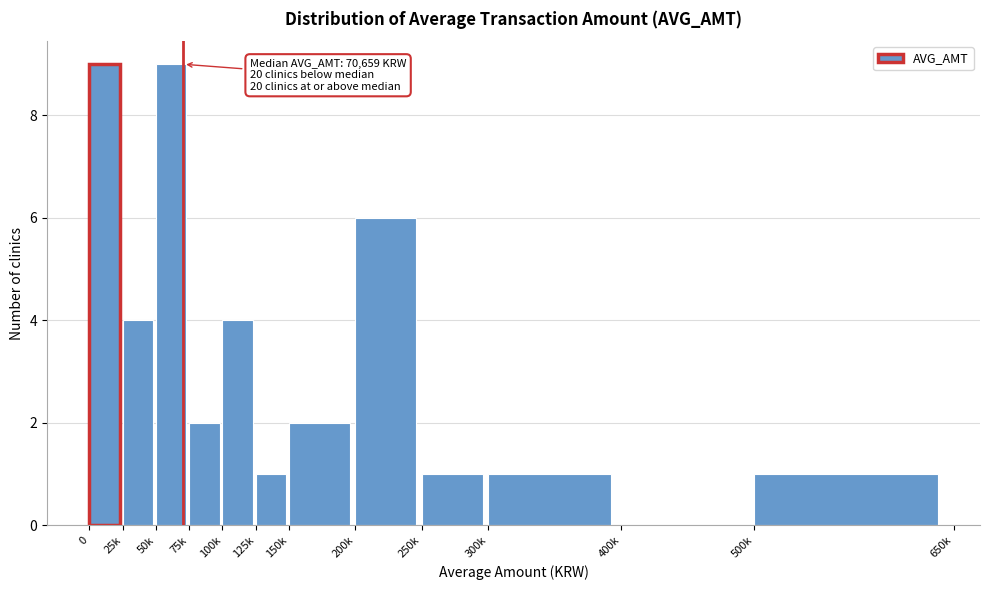

Reading right to left, extract all data points from this chart.

500k=1	400k=0	300k=1	250k=1	200k=6	150k=2	125k=1	100k=4	75k=2	50k=9	25k=4	0=9